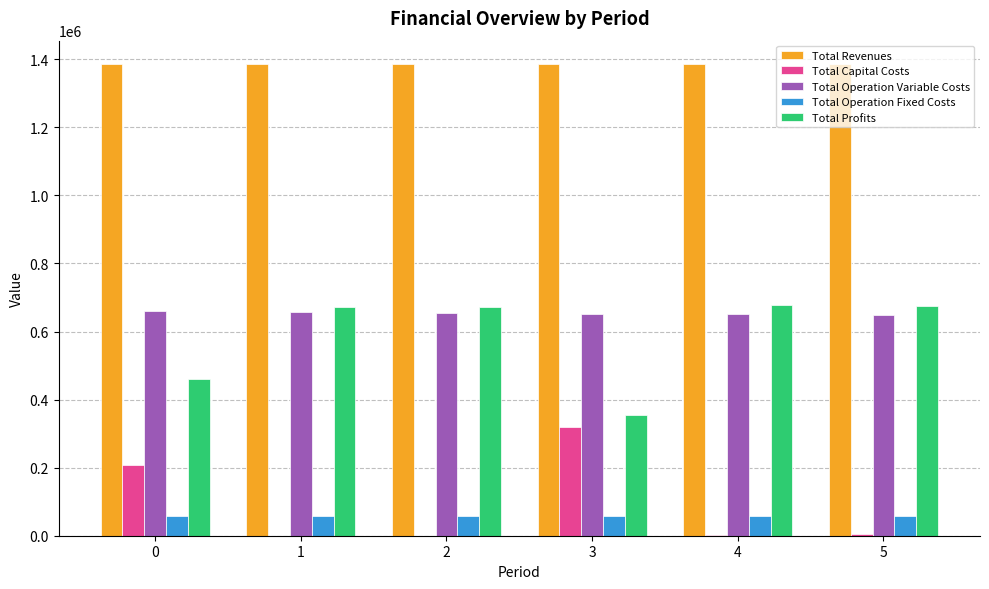

What is the sum of all Total Operation Fixed Costs values?

345279.8